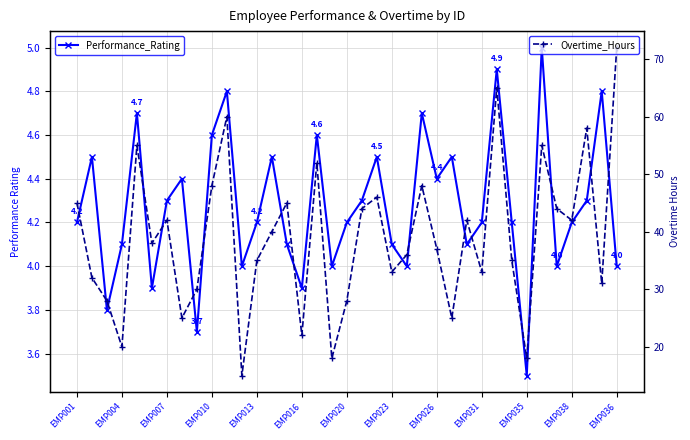

What is the value of the Performance_Rating point at the 19th from the left?

4.2